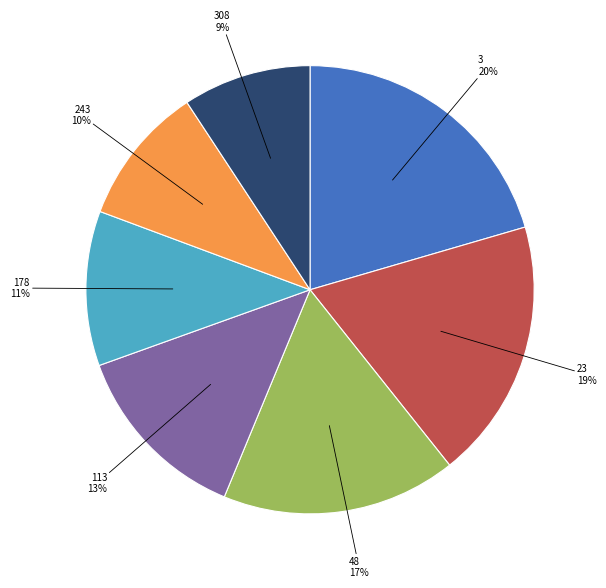

To the nearest percent, what is the difference between the largest and smallest slice percentages?

11%